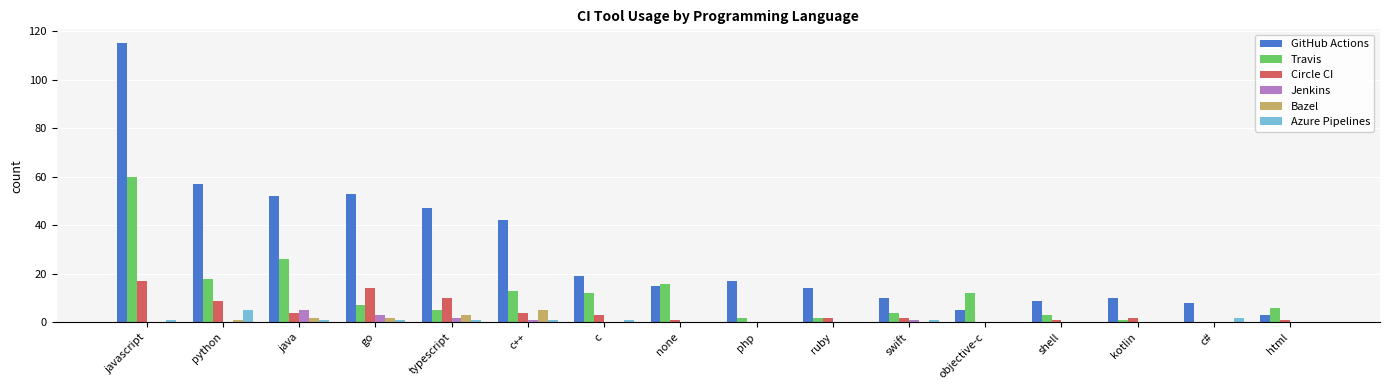

At which label is Travis closest to 30?

java